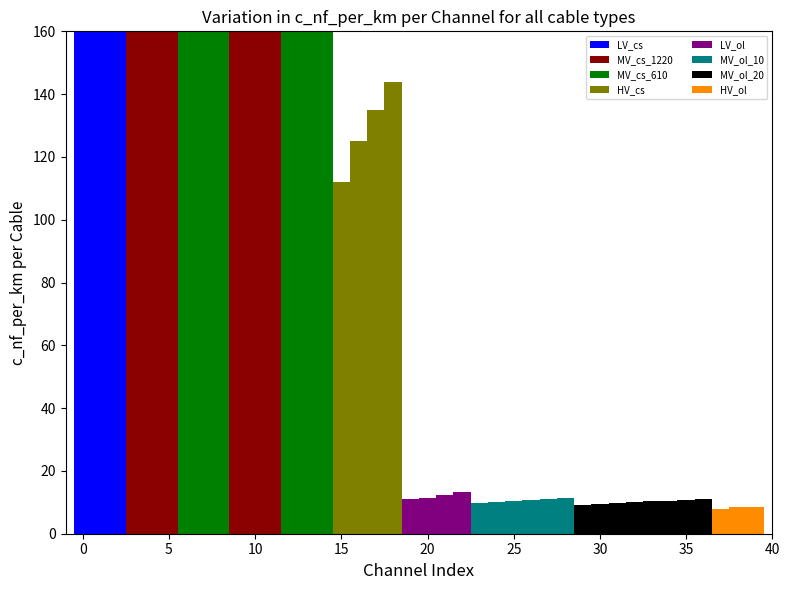

What is the approximate value at 12?

360.0